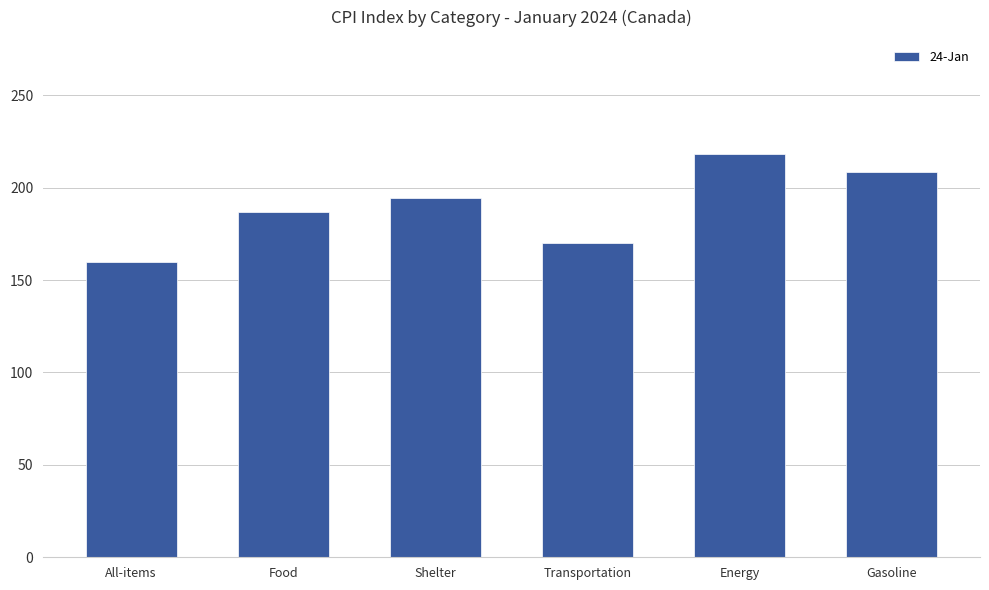

Rank the categories by value from lowest to highest.

All-items, Transportation, Food, Shelter, Gasoline, Energy